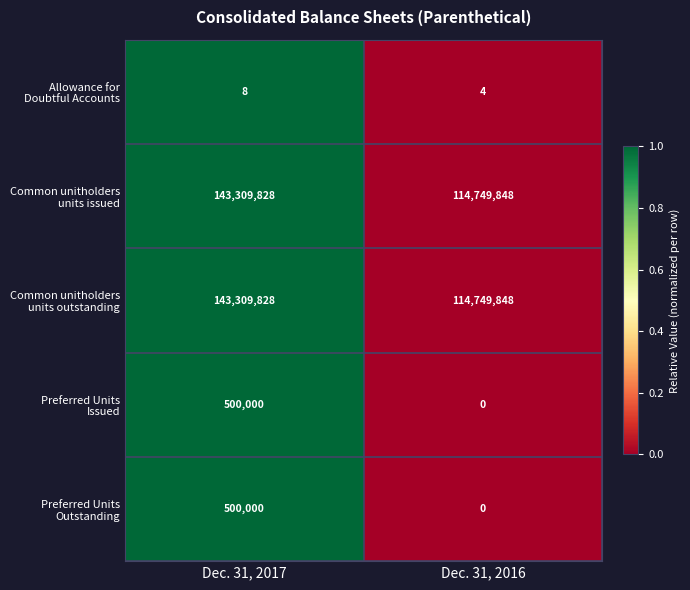

Count the number of data series in this chart.

5